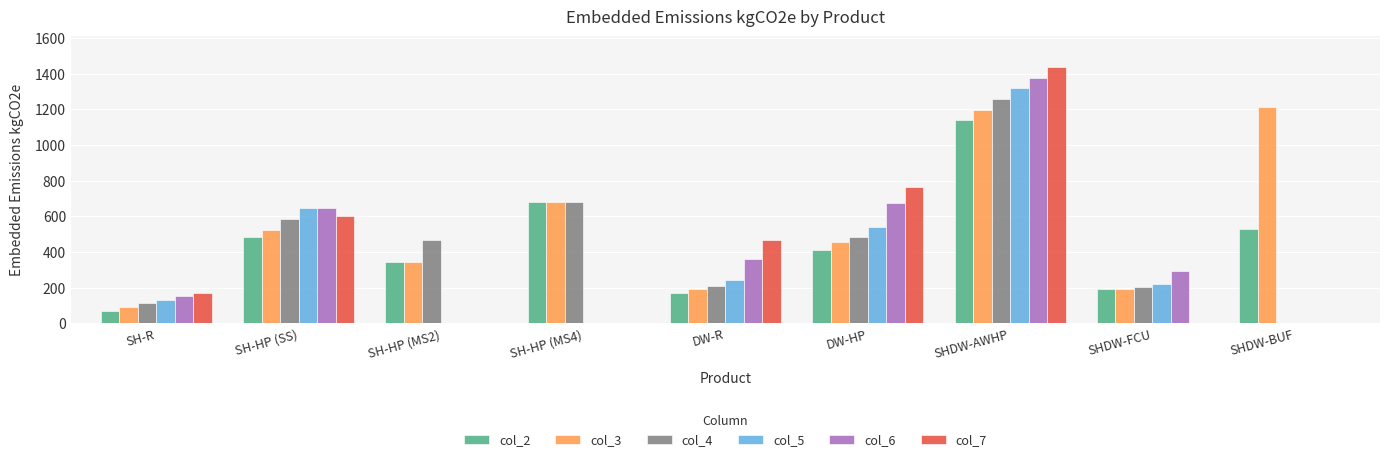

What is the sum of the col_2 values at DW-HP and SHDW-FCU?

602.2